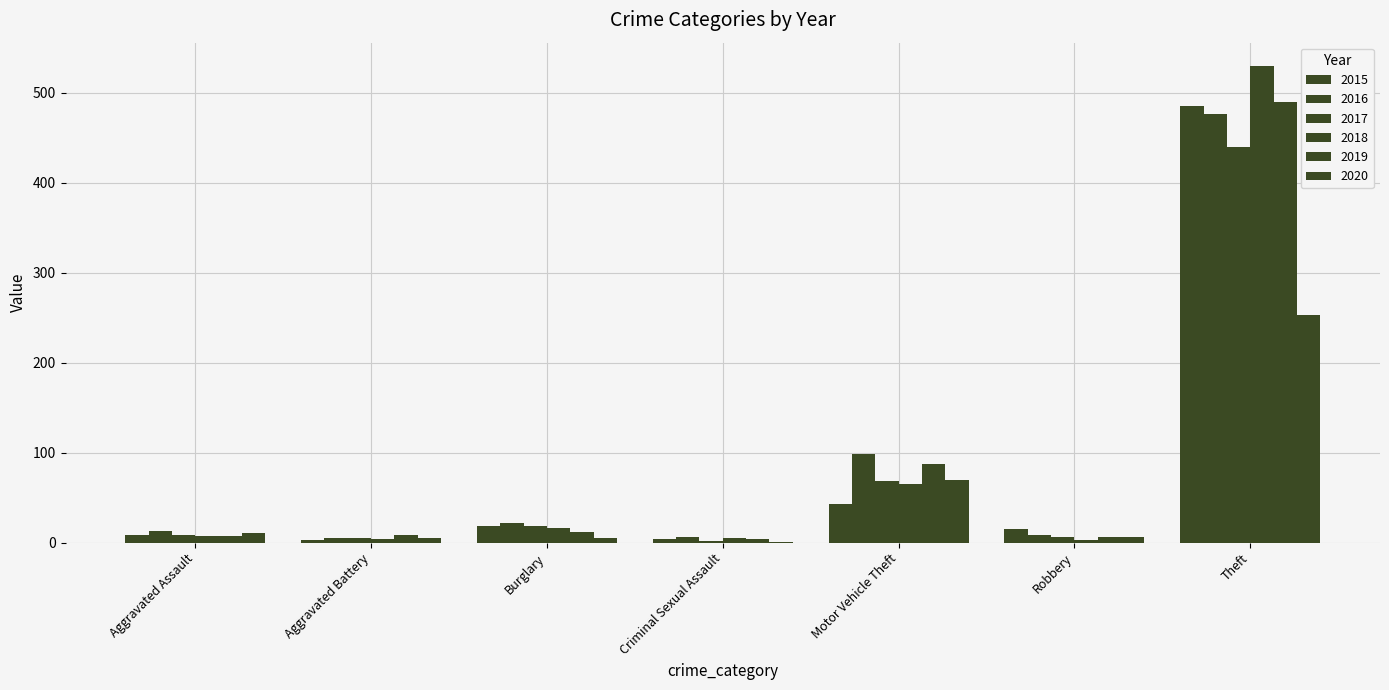

How many data points does each series have?

7